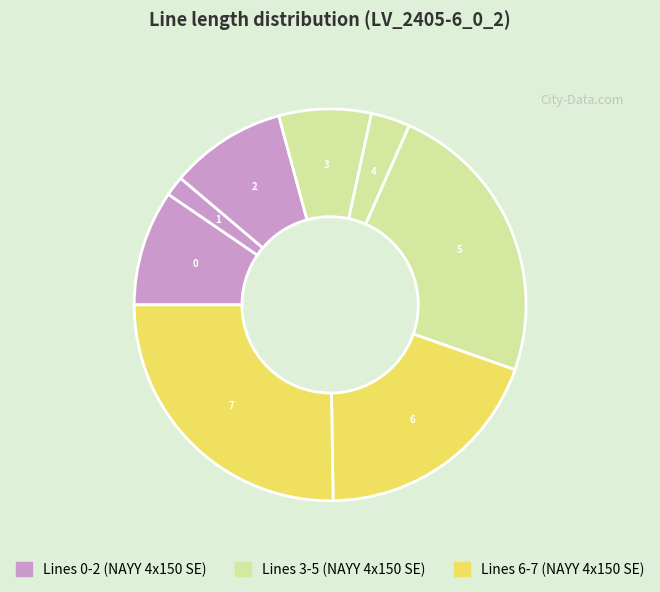

How many slices are in this pie chart?

8